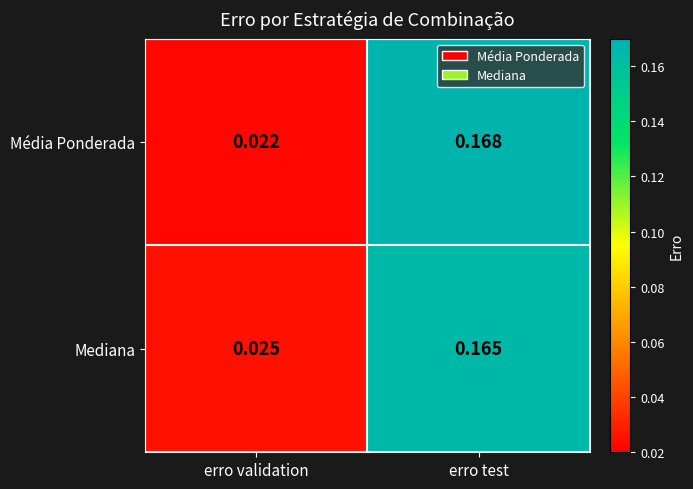

Which label corresponds to the largest value in the chart?

erro test